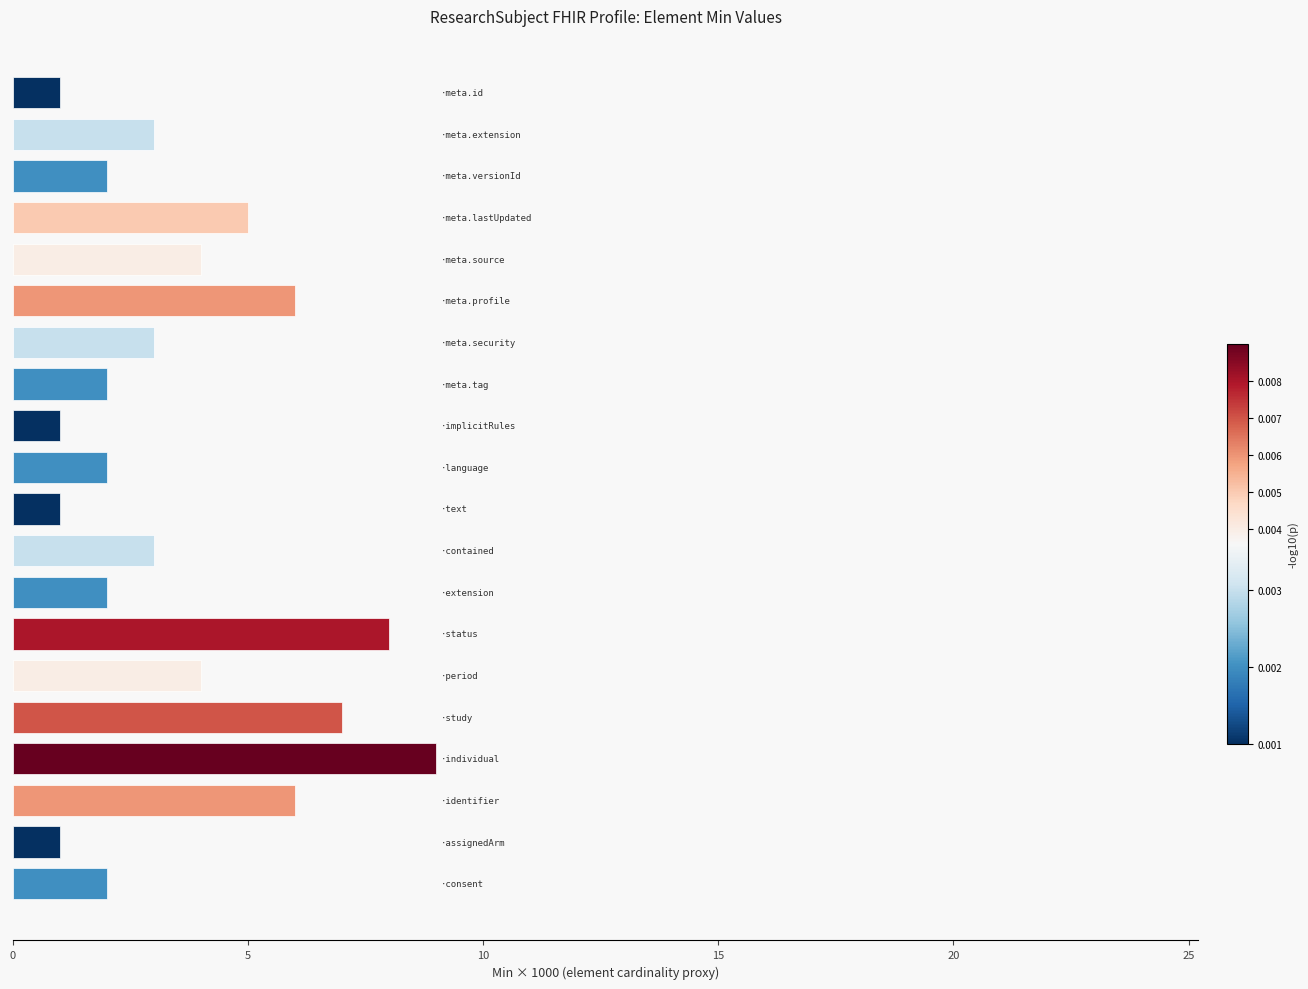

Count the values in the range 2 to 6.

13